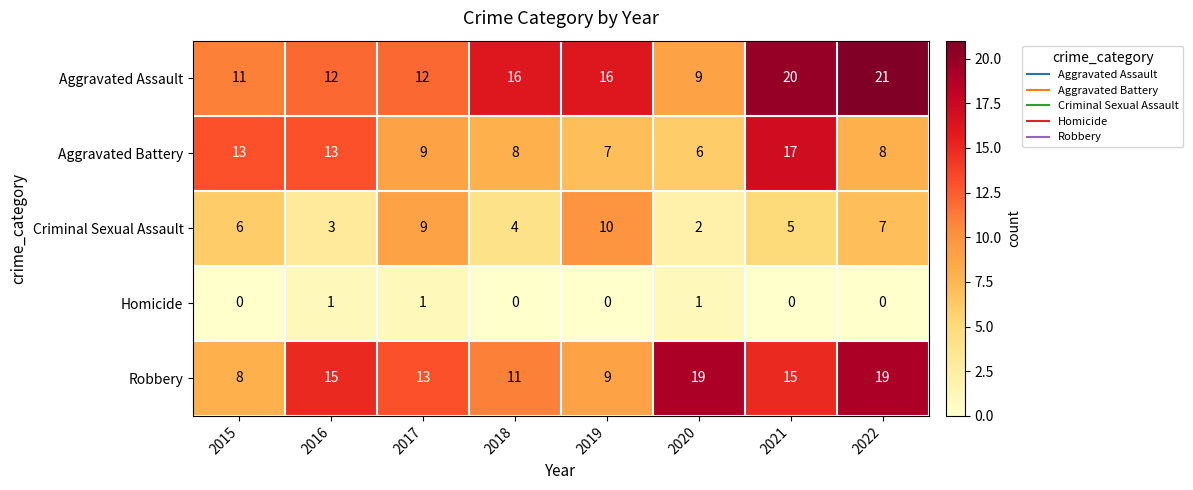

Count the Homicide values in the range 0 to 1.

8